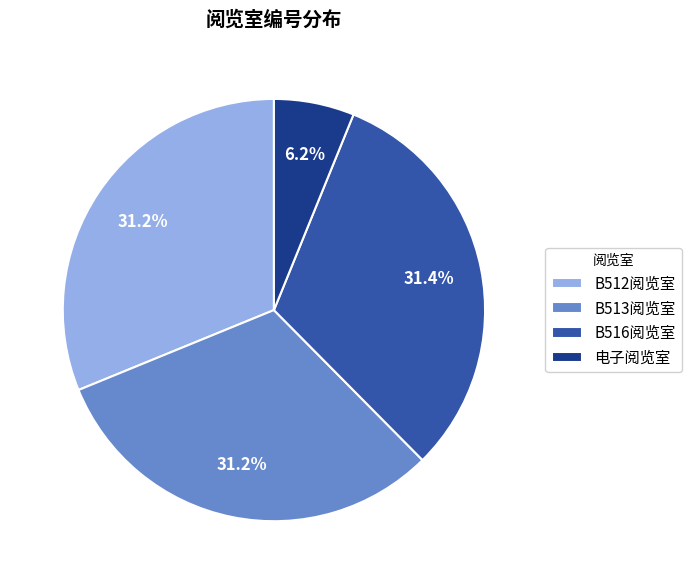

To the nearest percent, what portion does B516阅览室 represent?

31%